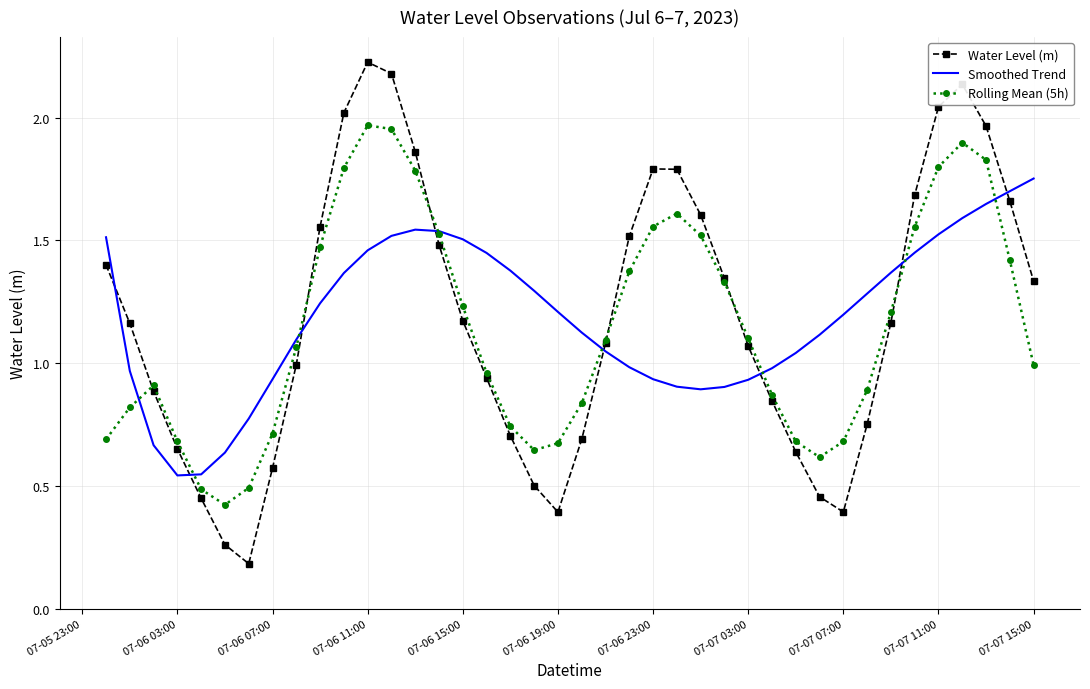

Which series has the widest spread of values?

Water Level (m)